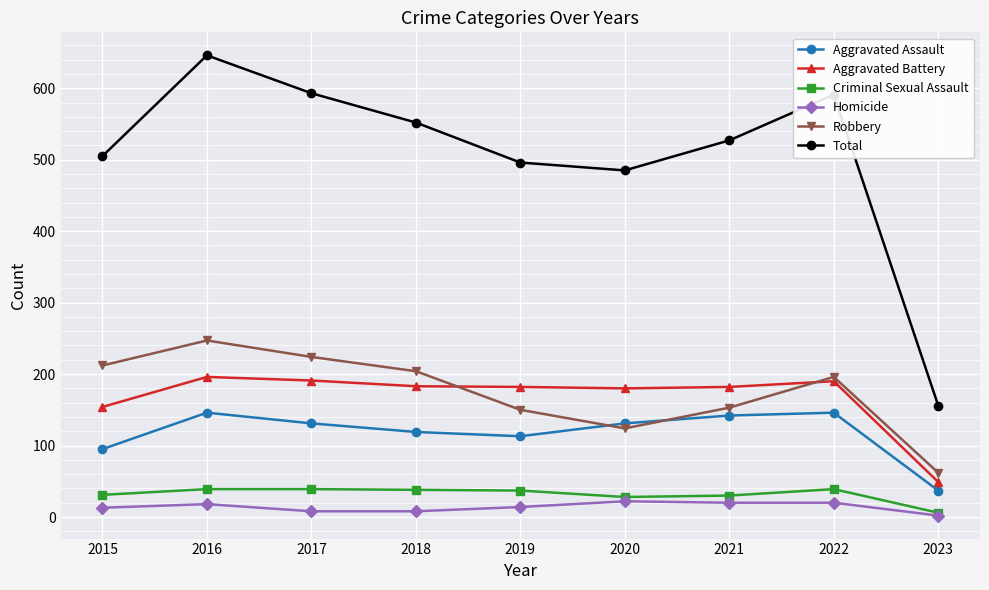

The value of Total at 2018 is 235. True or false?

False